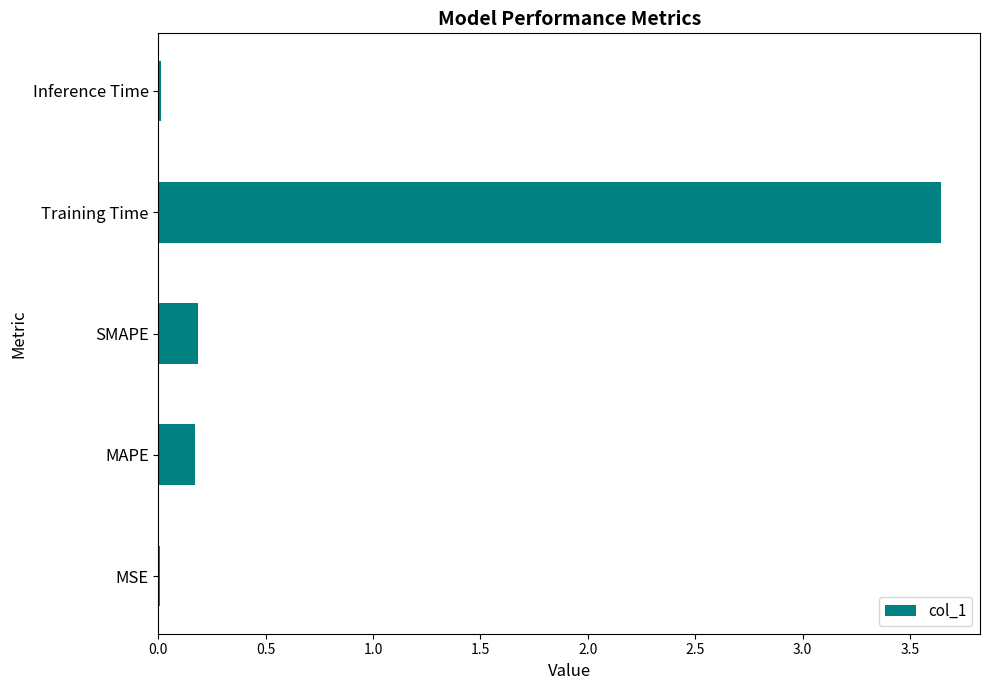

Which label corresponds to the largest value in the chart?

Training Time